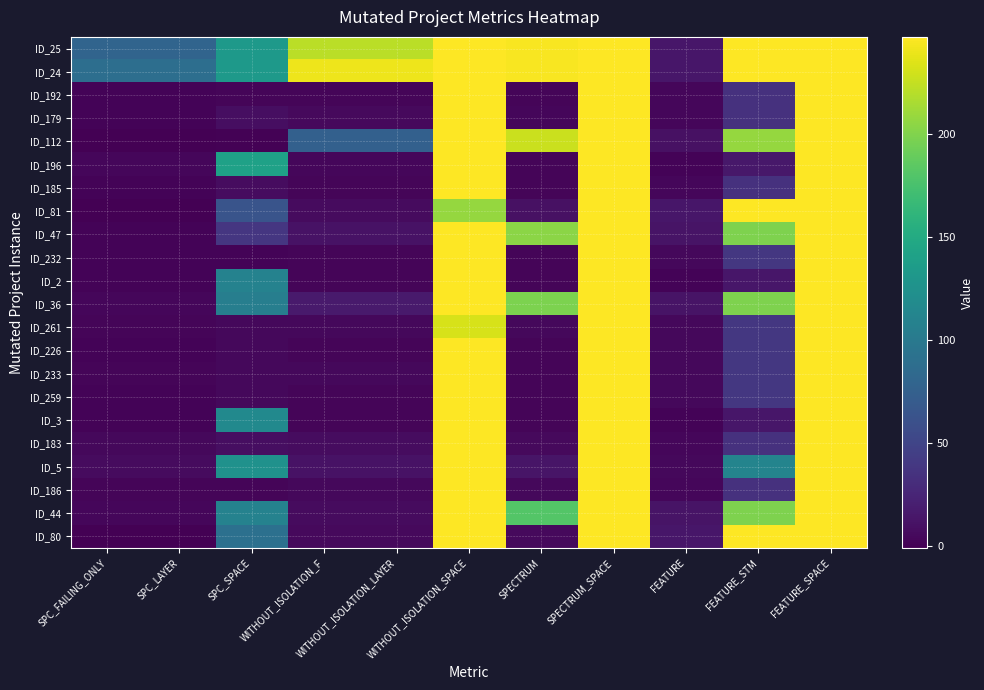

What is the spread (max minus min) of values at WITHOUT_ISOLATION_LAYER?

239